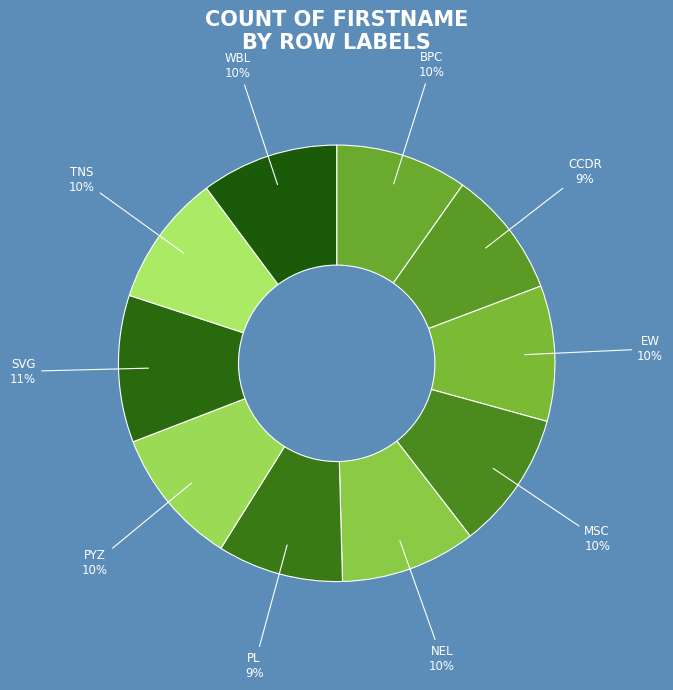

Which slice is the largest?

SVG